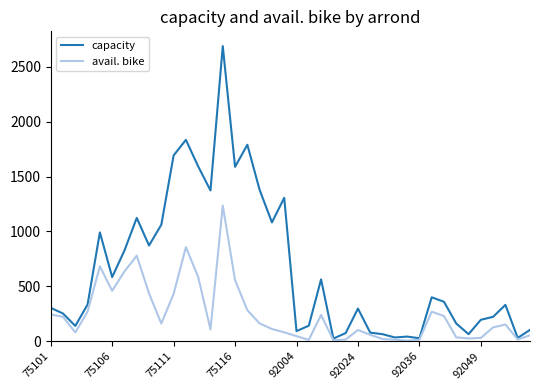

Rank the series by their maximum value, from lowest to highest.

avail. bike, capacity